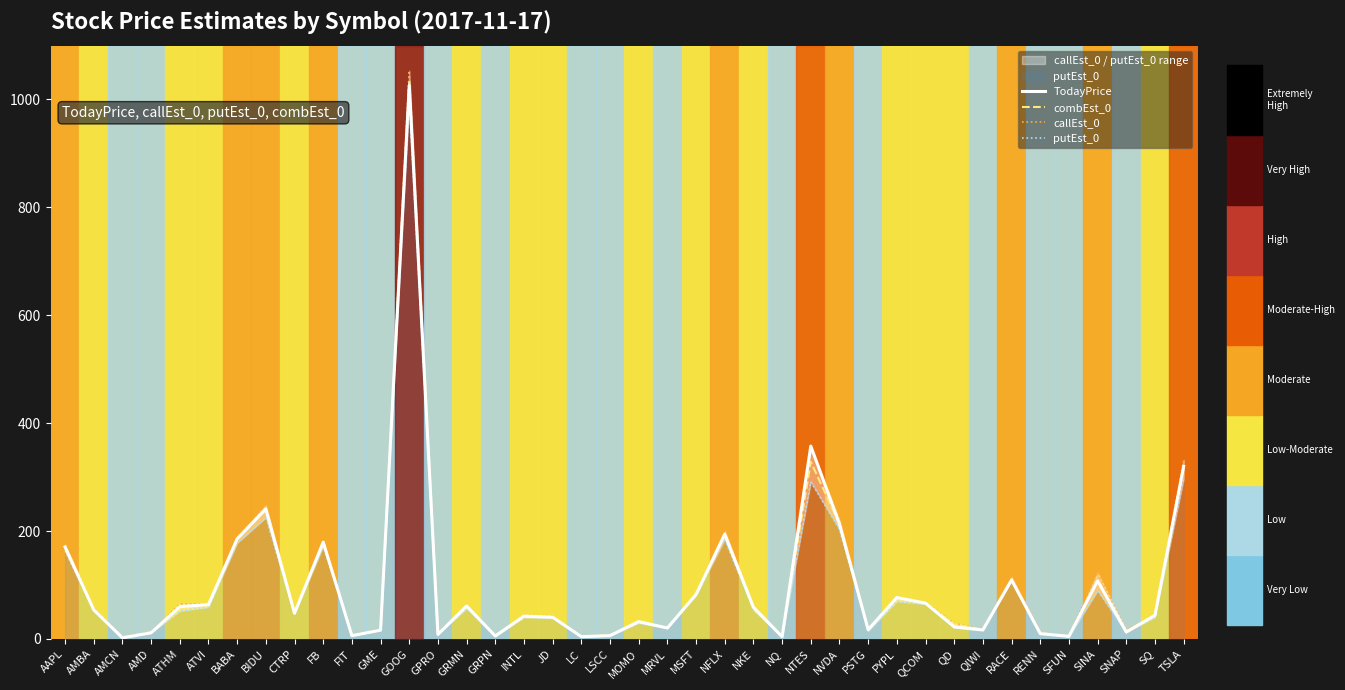

Which series changed the most between GPRO and SINA?

callEst_0